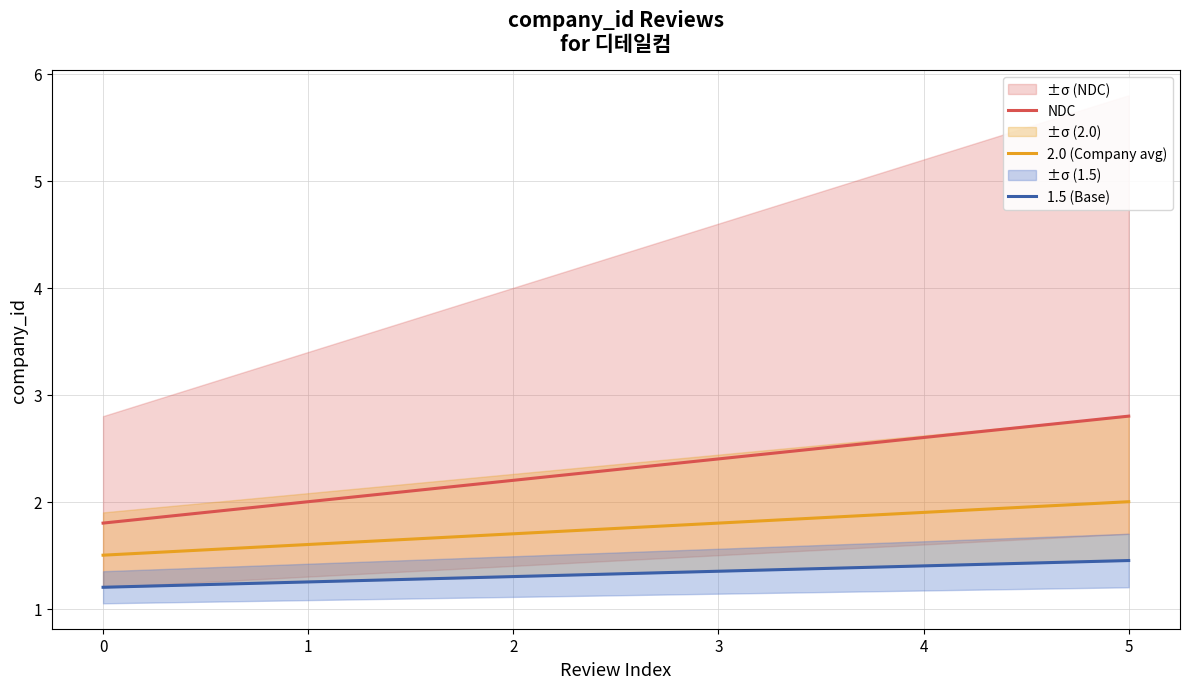

Which series has the largest range (max minus min)?

NDC